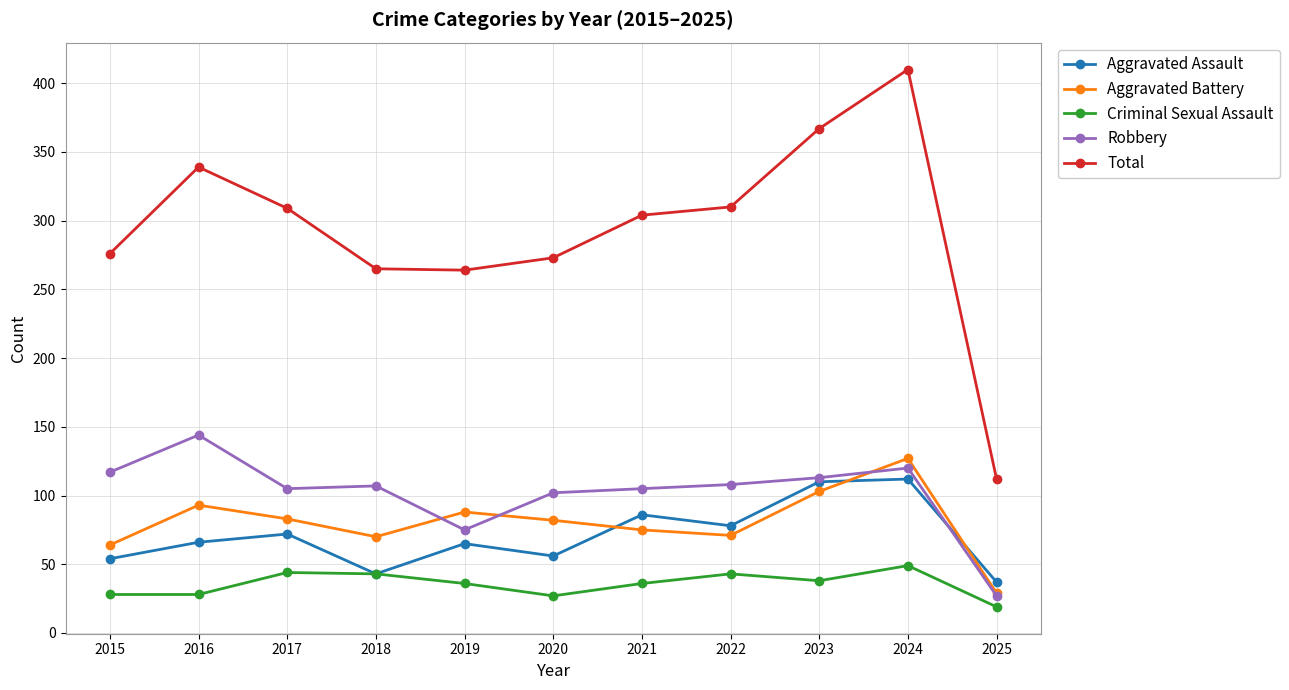

True or false: Criminal Sexual Assault and Aggravated Battery cross at least once.

False